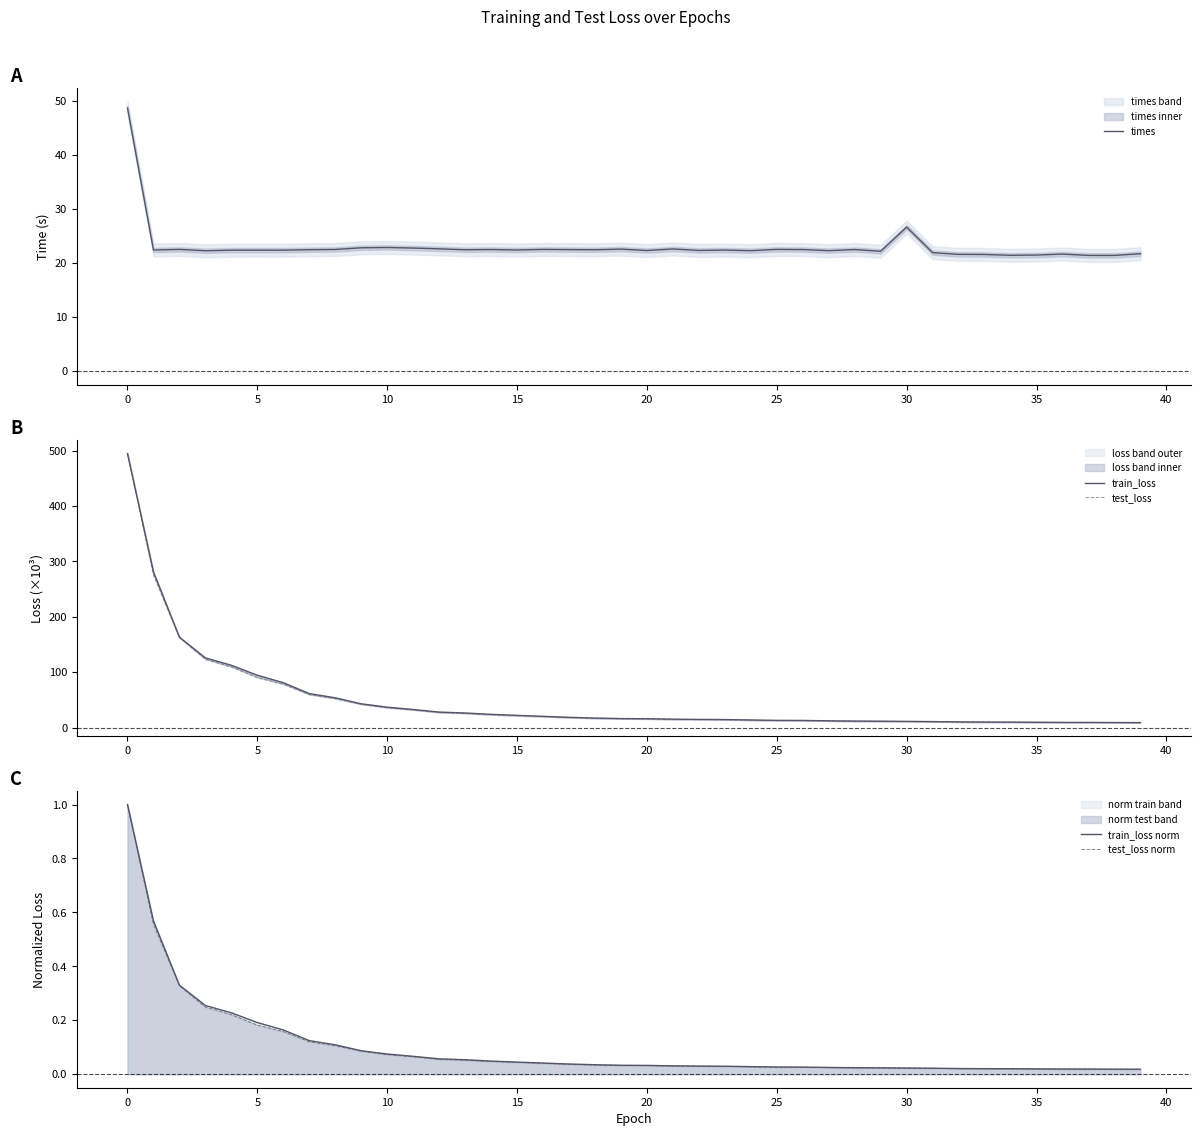

At which label is times closest to 35?

30